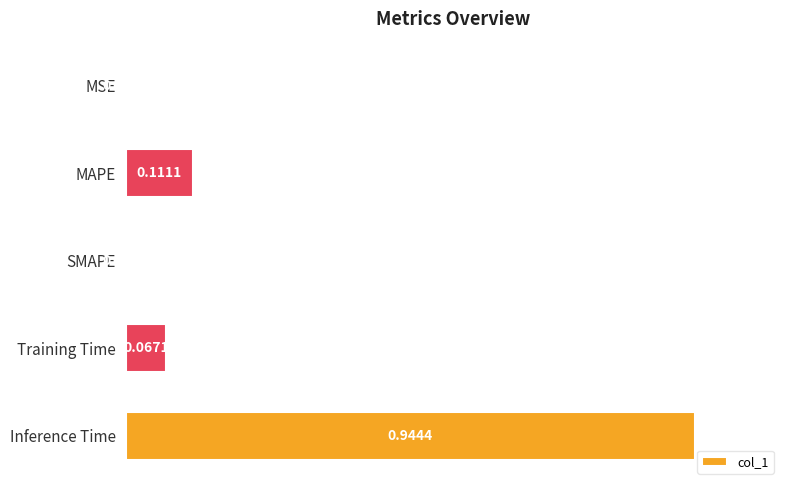

Between MAPE and Inference Time, which is larger?

Inference Time